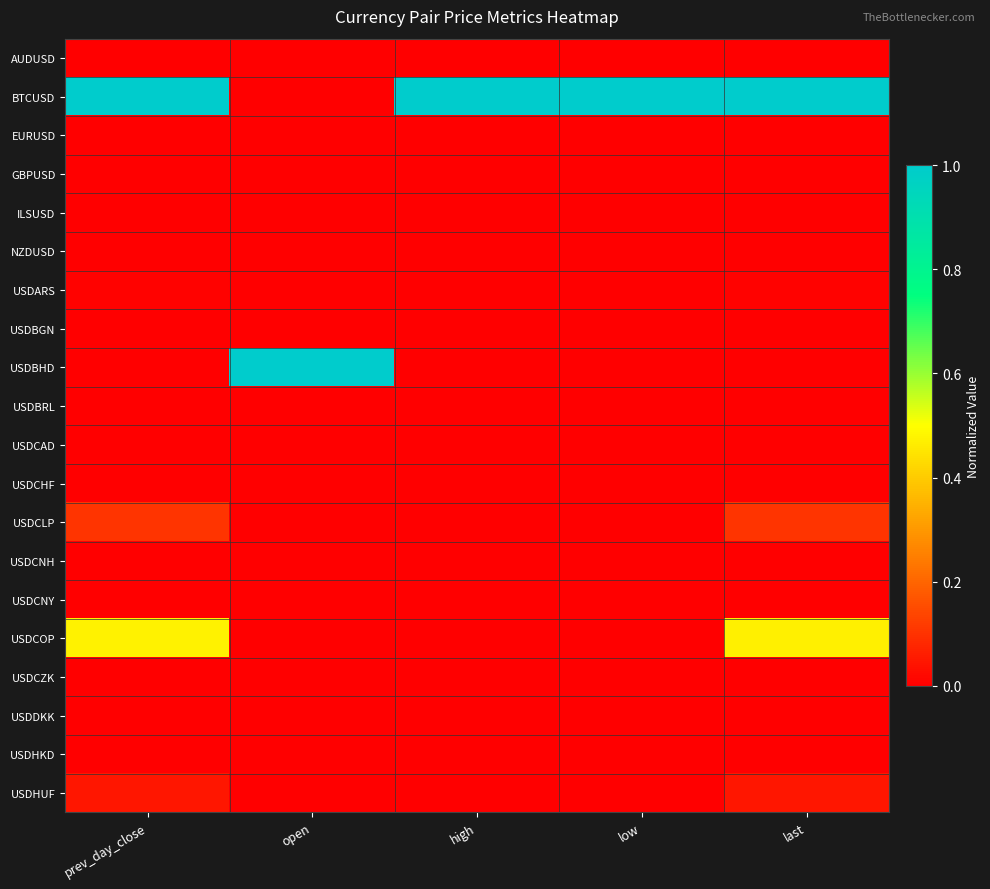

Reading right to left, what are all the values shown in this chart?

AUDUSD: last=0.0	low=0.0	high=0.0	open=0.0	prev_day_close=0.0
BTCUSD: last=1.0	low=1.0	high=1.0	open=0.0	prev_day_close=1.0
EURUSD: last=0.0	low=0.0	high=0.0	open=0.0	prev_day_close=0.0
GBPUSD: last=0.0	low=0.0	high=0.0	open=0.0	prev_day_close=0.0
ILSUSD: last=0.0	low=0.0	high=0.0	open=0.0	prev_day_close=0.0
NZDUSD: last=0.0	low=0.0	high=0.0	open=0.0	prev_day_close=0.0
USDARS: last=0.0	low=0.0	high=0.0	open=0.0	prev_day_close=0.0
USDBGN: last=0.0	low=0.0	high=0.0	open=0.0	prev_day_close=0.0
USDBHD: last=0.0	low=0.0	high=0.0	open=1.0	prev_day_close=0.0
USDBRL: last=0.0	low=0.0	high=0.0	open=0.0	prev_day_close=0.0
USDCAD: last=0.0	low=0.0	high=0.0	open=0.0	prev_day_close=0.0
USDCHF: last=0.0	low=0.0	high=0.0	open=0.0	prev_day_close=0.0
USDCLP: last=0.1	low=0.0	high=0.0	open=0.0	prev_day_close=0.1
USDCNH: last=0.0	low=0.0	high=0.0	open=0.0	prev_day_close=0.0
USDCNY: last=0.0	low=0.0	high=0.0	open=0.0	prev_day_close=0.0
USDCOP: last=0.5	low=0.0	high=0.0	open=0.0	prev_day_close=0.5
USDCZK: last=0.0	low=0.0	high=0.0	open=0.0	prev_day_close=0.0
USDDKK: last=0.0	low=0.0	high=0.0	open=0.0	prev_day_close=0.0
USDHKD: last=0.0	low=0.0	high=0.0	open=0.0	prev_day_close=0.0
USDHUF: last=0.0	low=0.0	high=0.0	open=0.0	prev_day_close=0.0